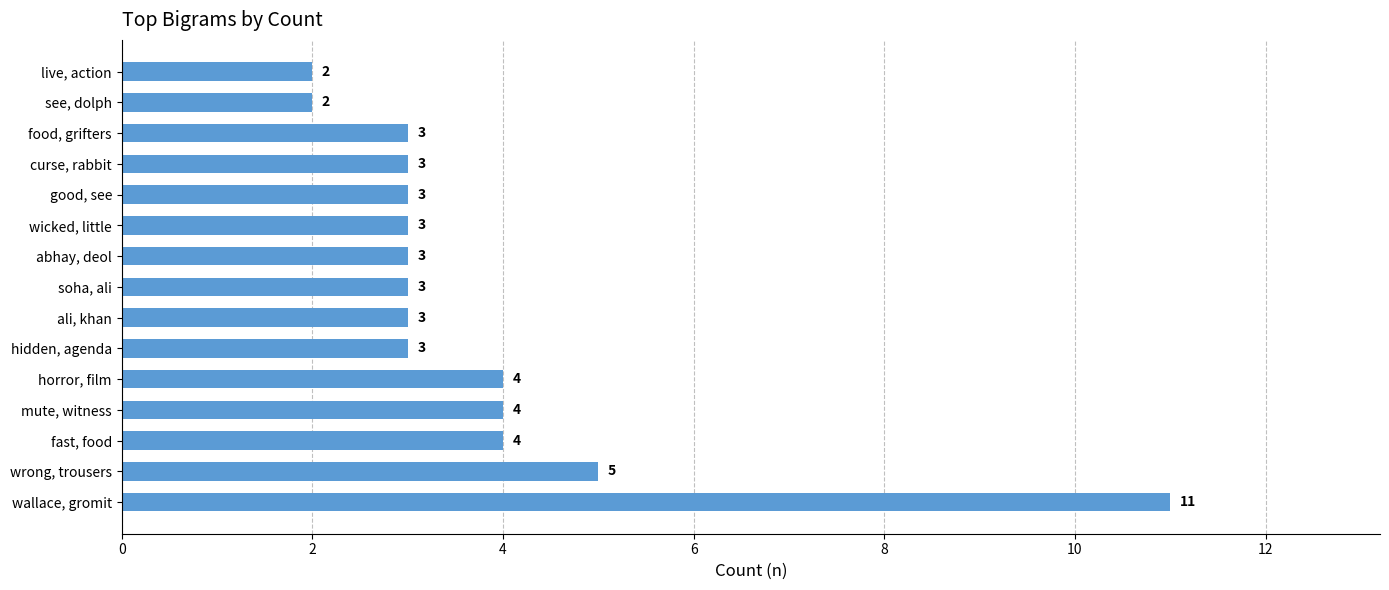

How many values are below 3?

2